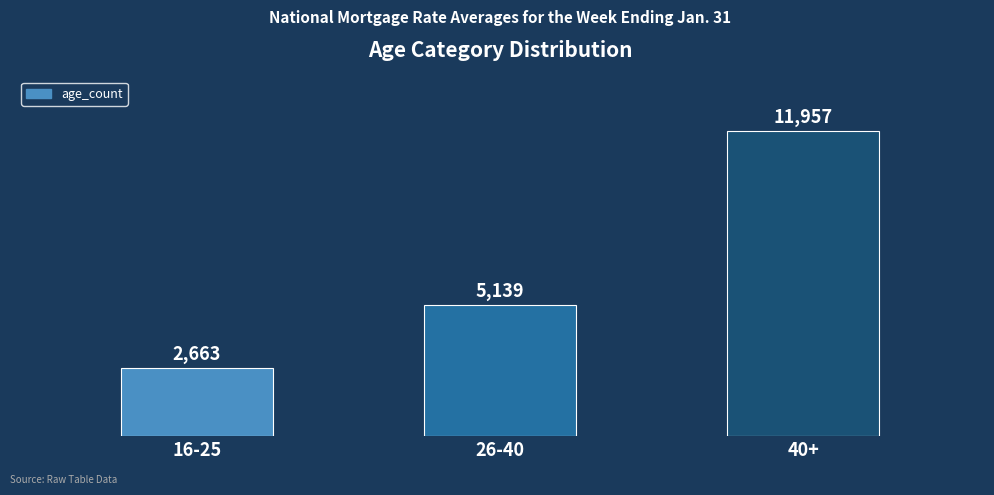

Rank the categories by value from highest to lowest.

40+, 26-40, 16-25